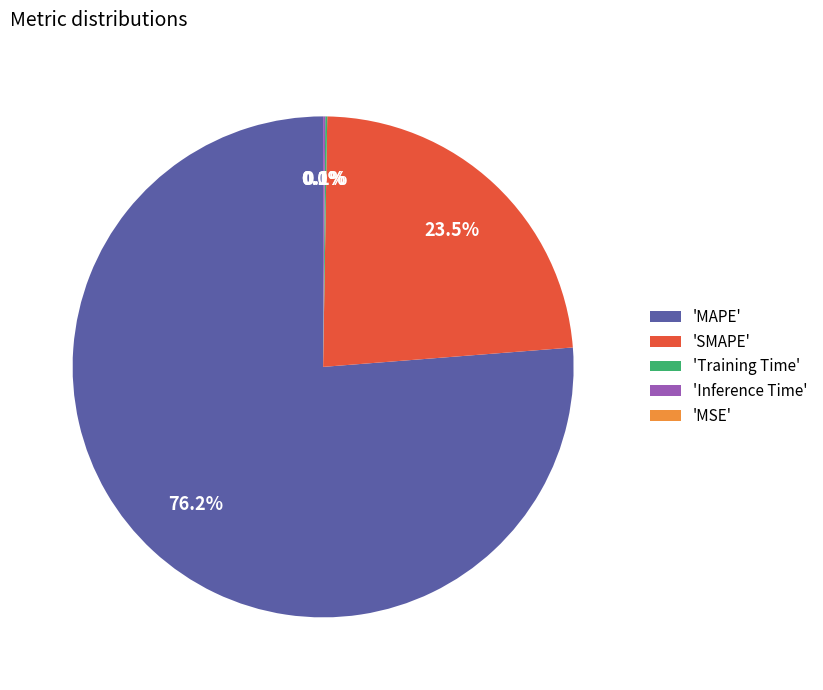

To the nearest percent, what is the difference between the largest and smallest slice percentages?

76%